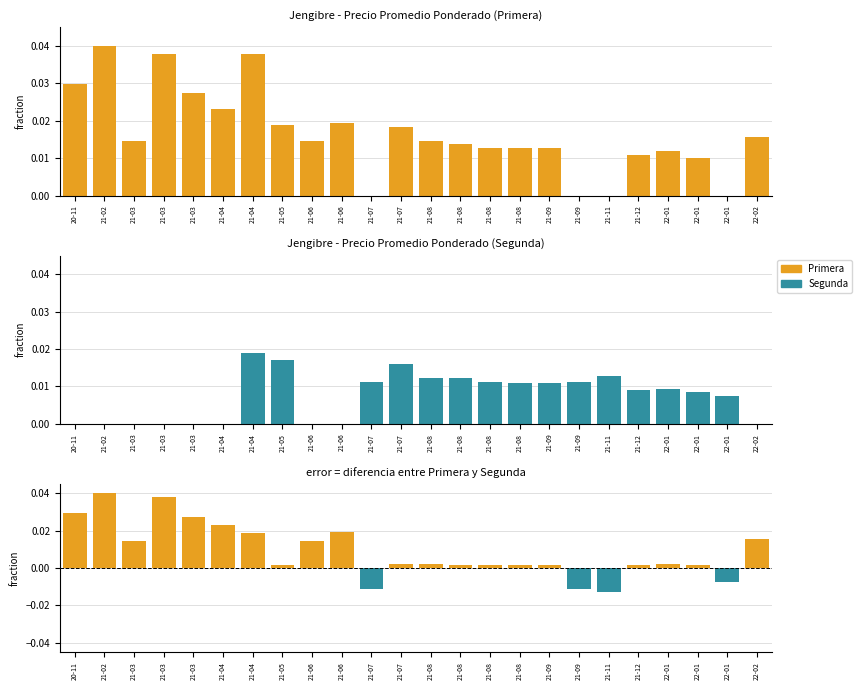

Between 21-04 and 21-06, which is larger?

21-04